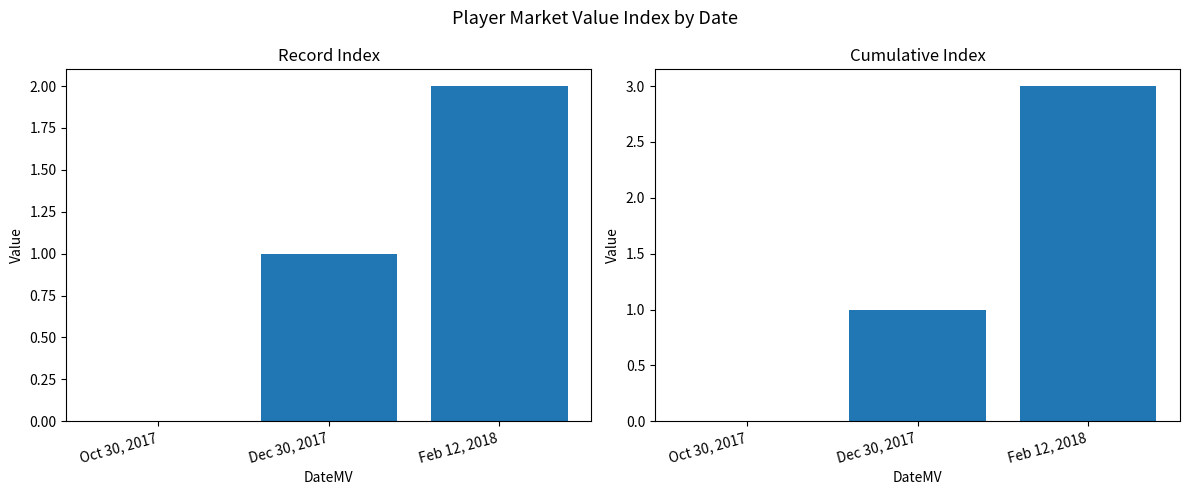

Which category has the highest value in the col_0 (cumulative) series?

Feb 12, 2018